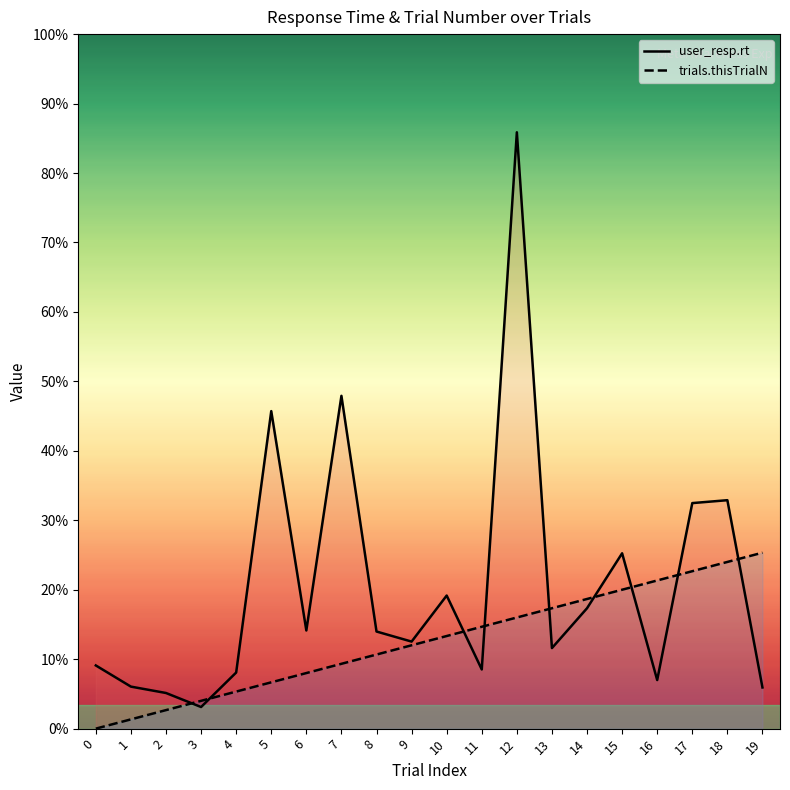

List the labels in order of user_resp.rt value, smallest first.

3, 2, 19, 1, 16, 4, 11, 0, 13, 9, 8, 6, 14, 10, 15, 17, 18, 5, 7, 12